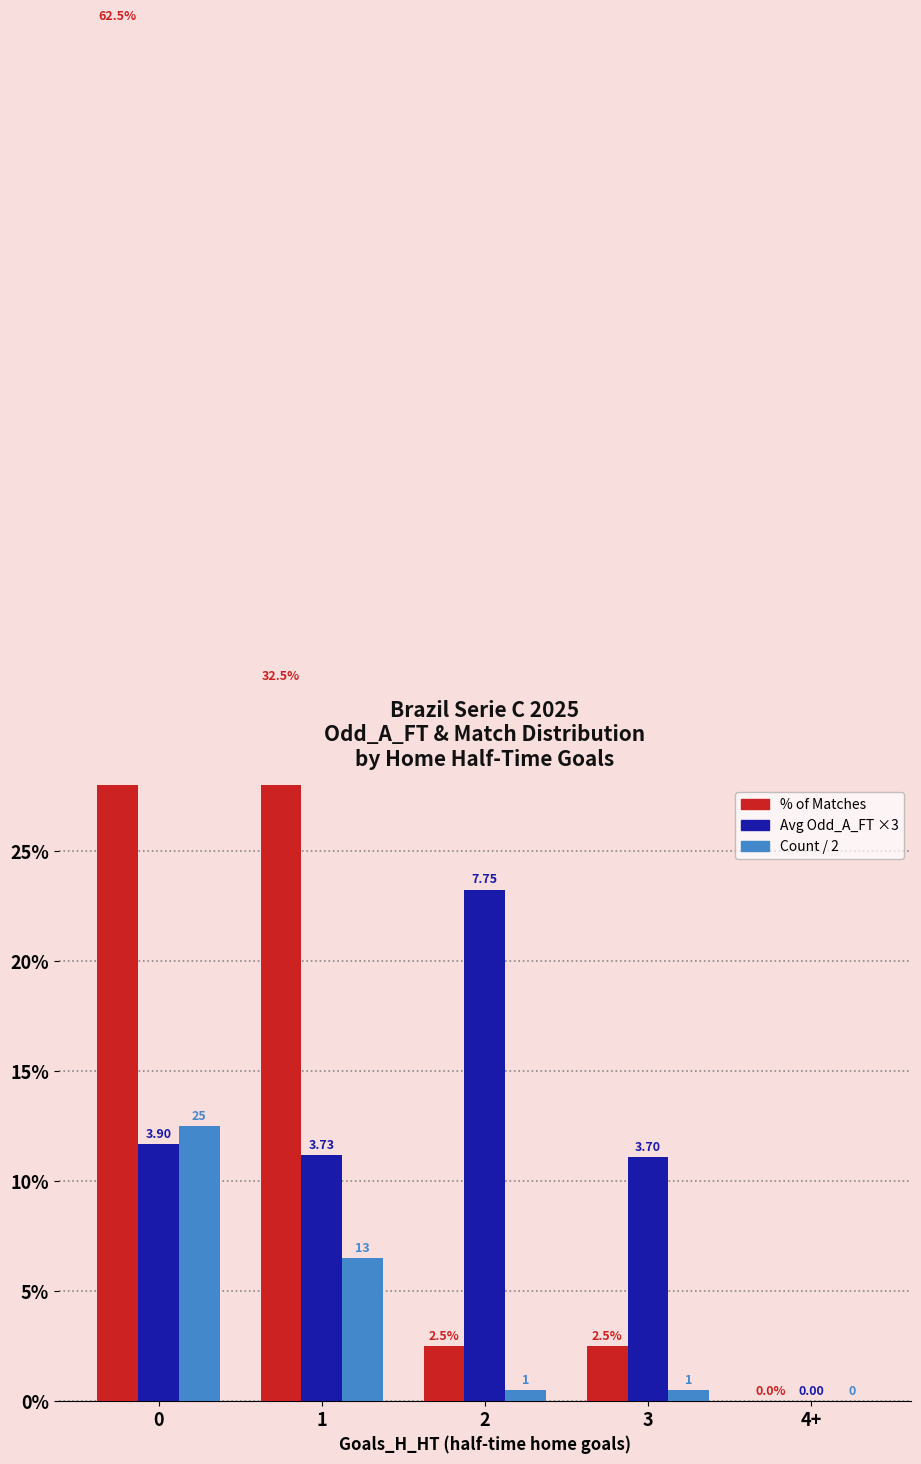

Which has a higher value, 3 or 1?

1